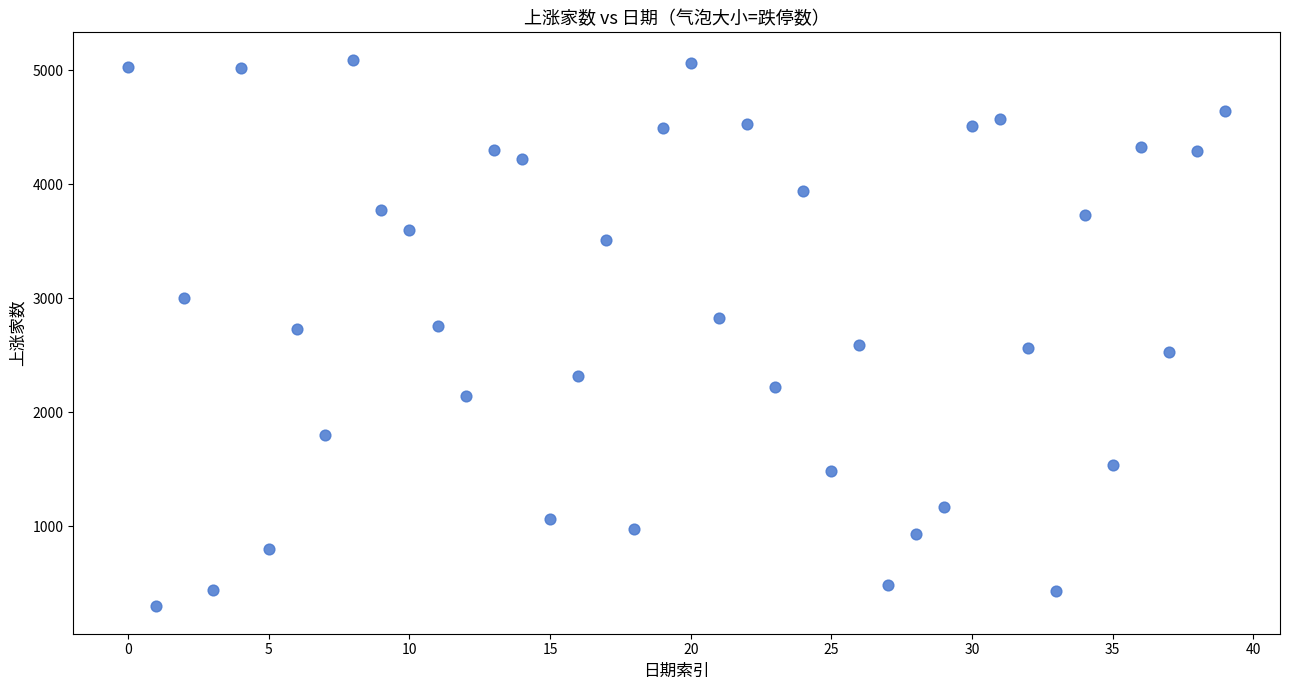

How many points are shown in the scatter plot?

40